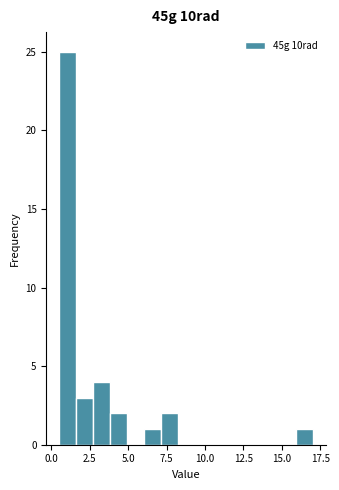

Around what value on the x-axis is the tallest bar? Give the approximate position of its centre, as read against the axis.

1.0